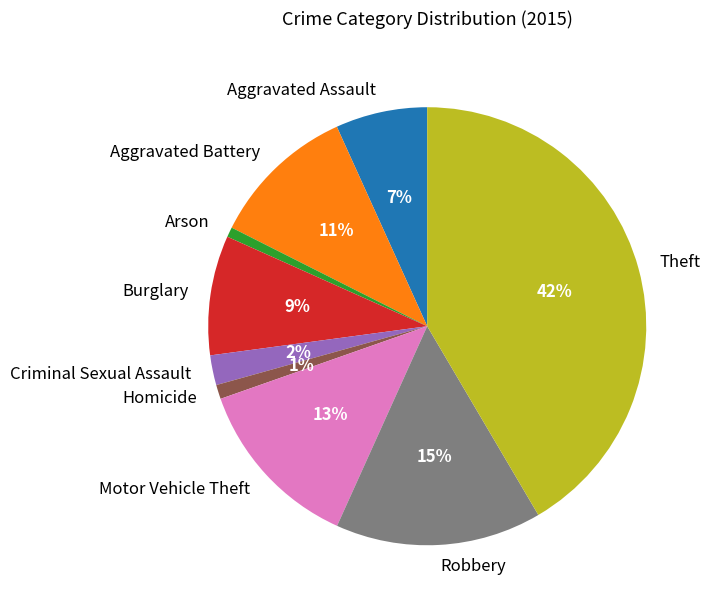

Is Burglary the majority of the pie?

No